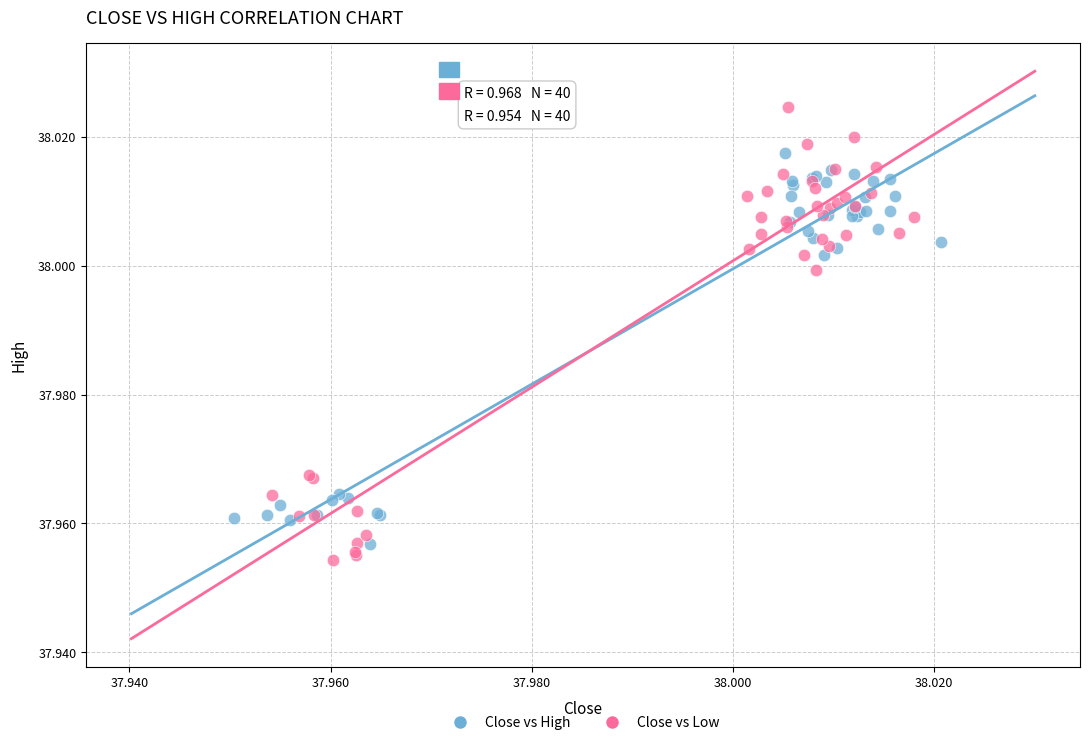

Which series has the widest spread of Y values?

Close vs Low